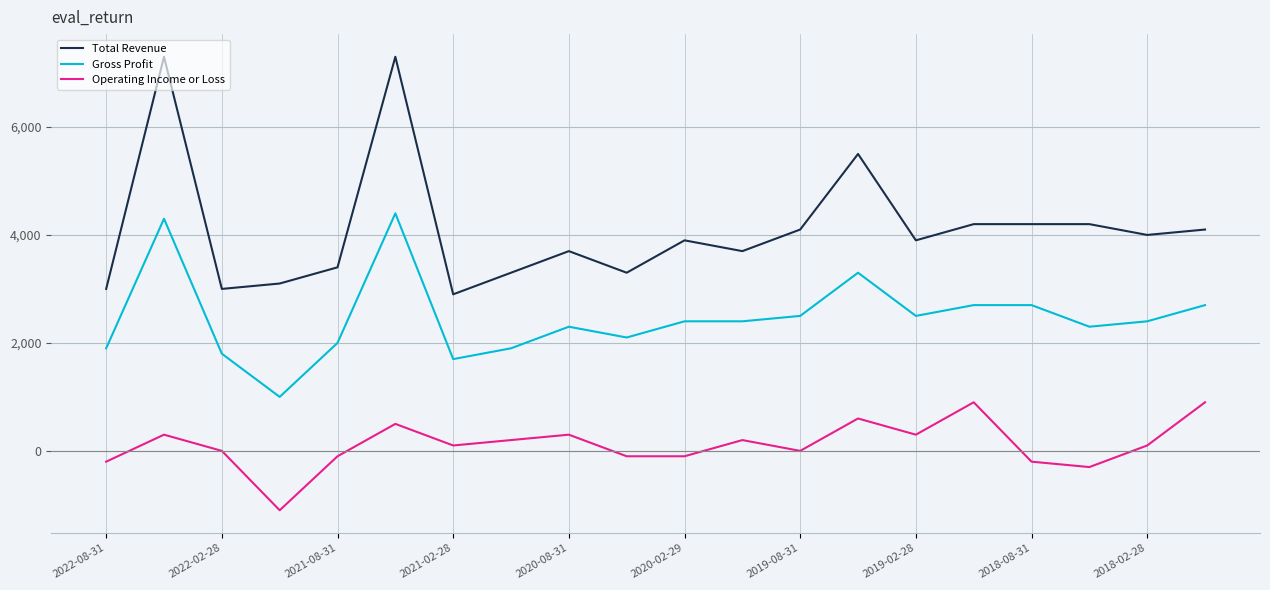

True or false: Operating Income or Loss and Total Revenue cross at least once.

False